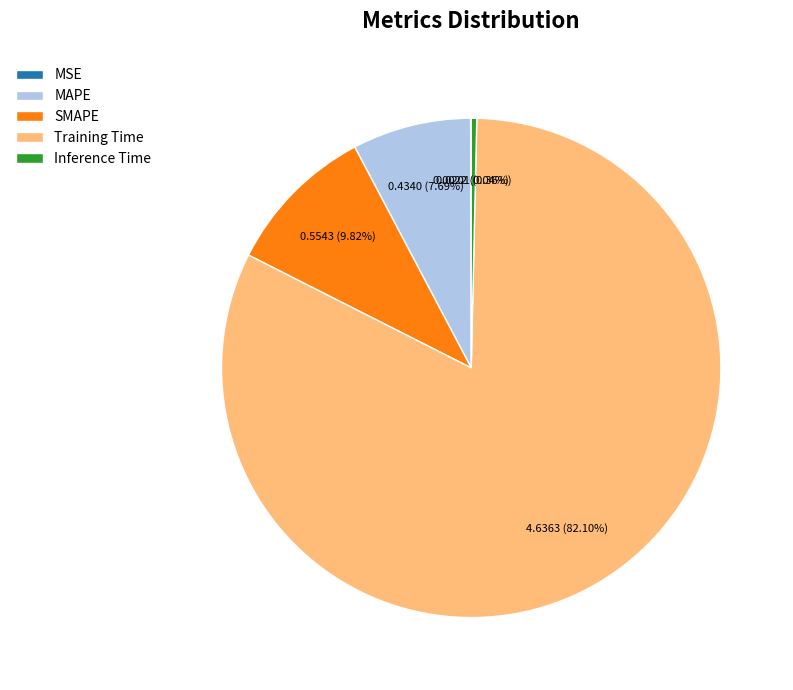

Does any single category account for the majority?

Yes